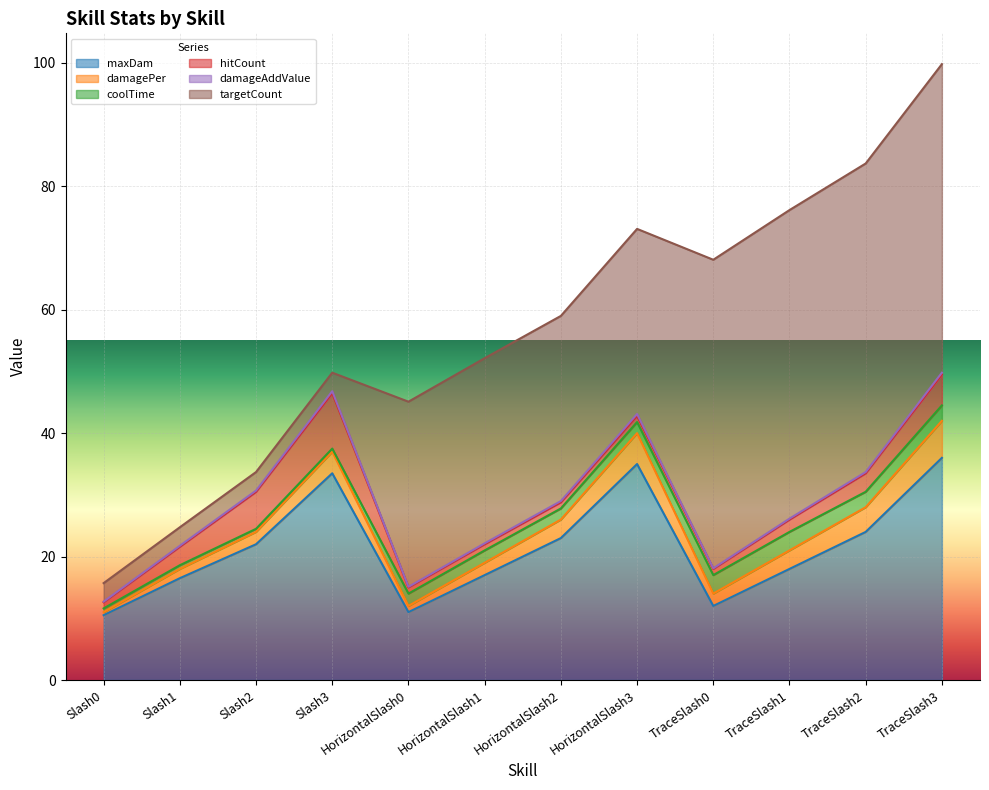

What is the total value across all series at Slash2?

33.7